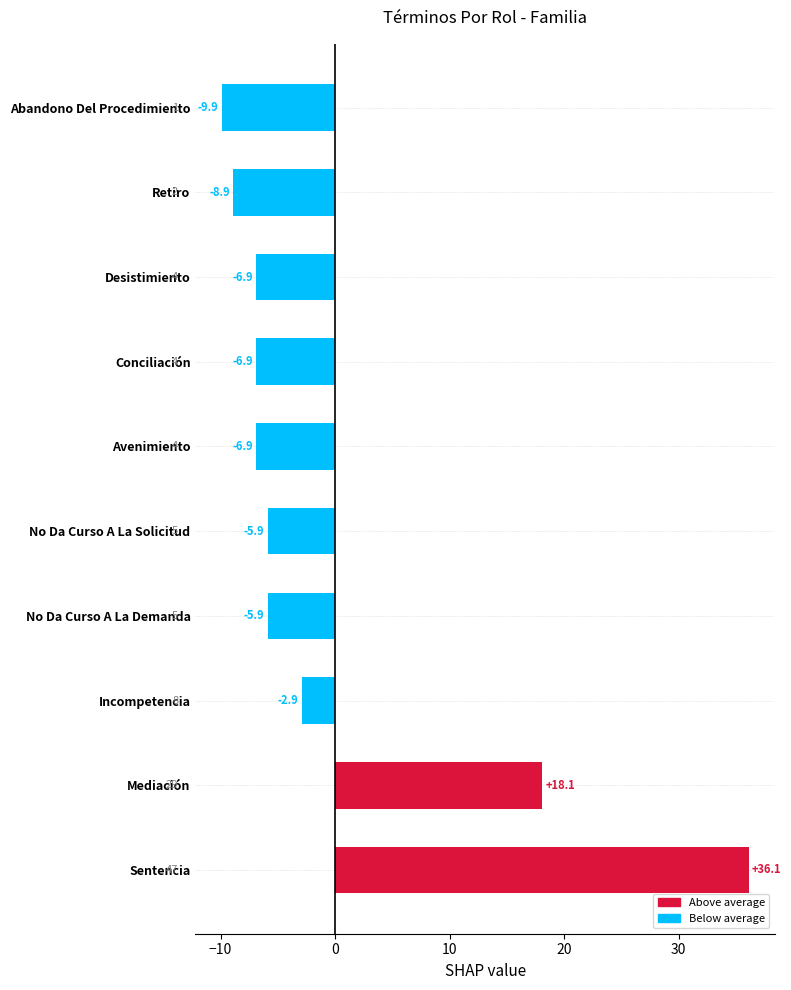

How many bars are there in total?

10